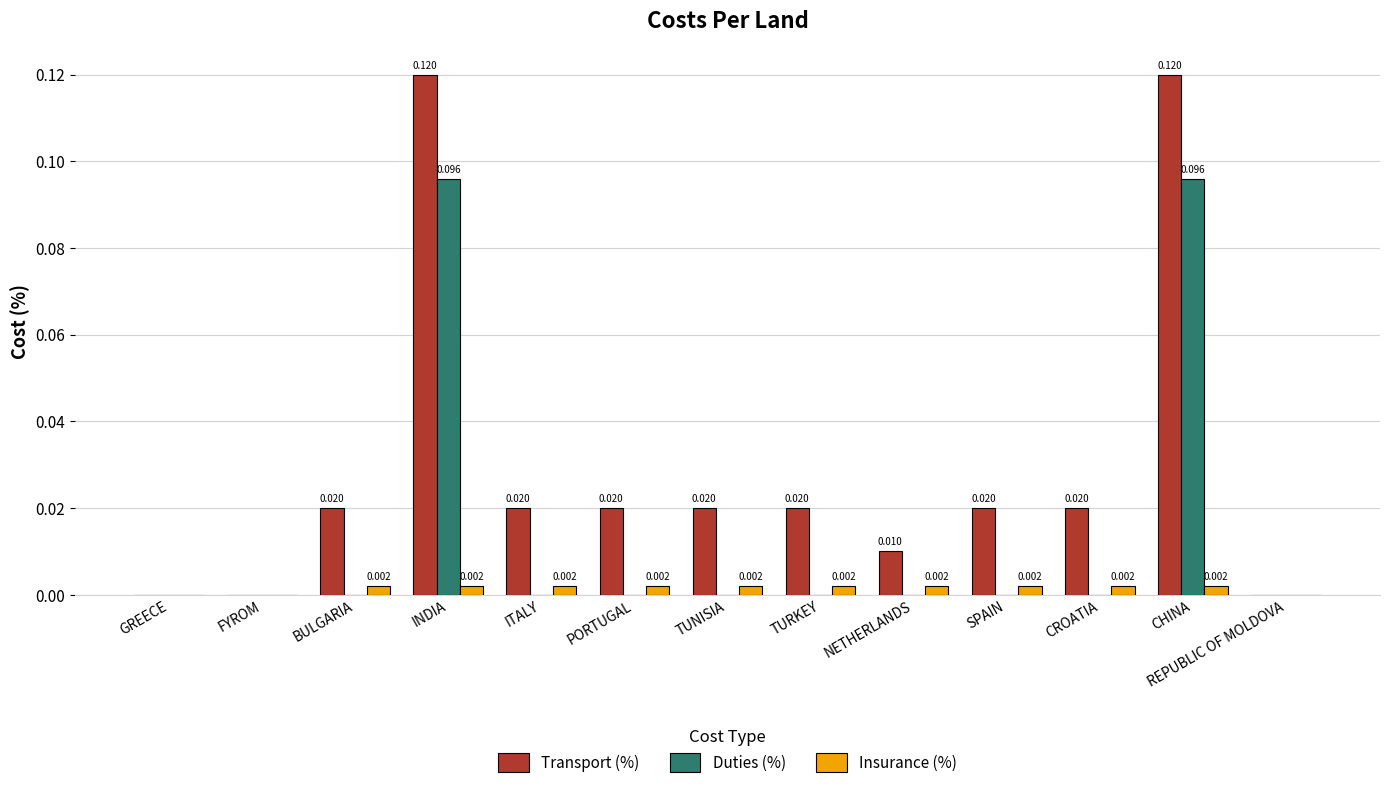

Is the value of Duties (%) at REPUBLIC OF MOLDOVA greater than the value of Transport (%) at INDIA?

No